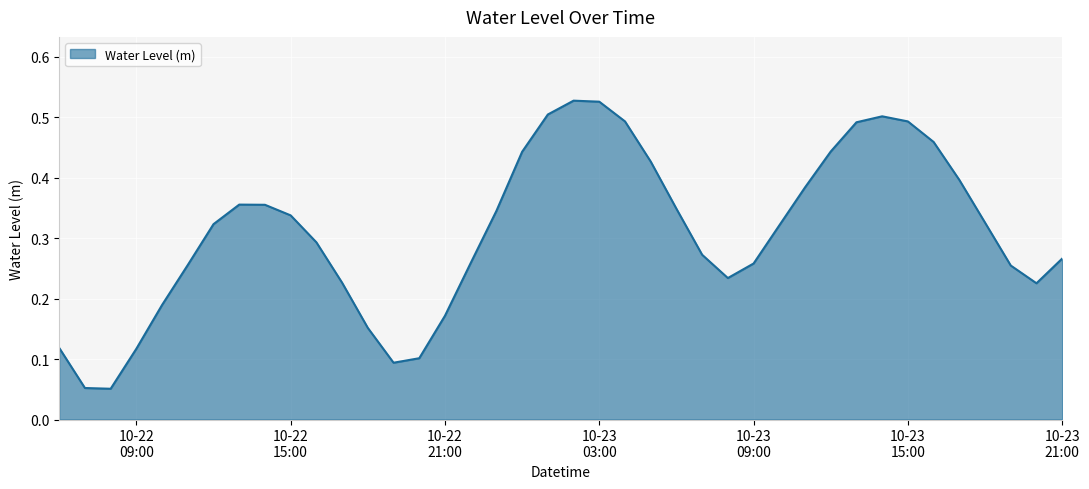

True or false: there are more than 0 points higher than both neighbors.

True